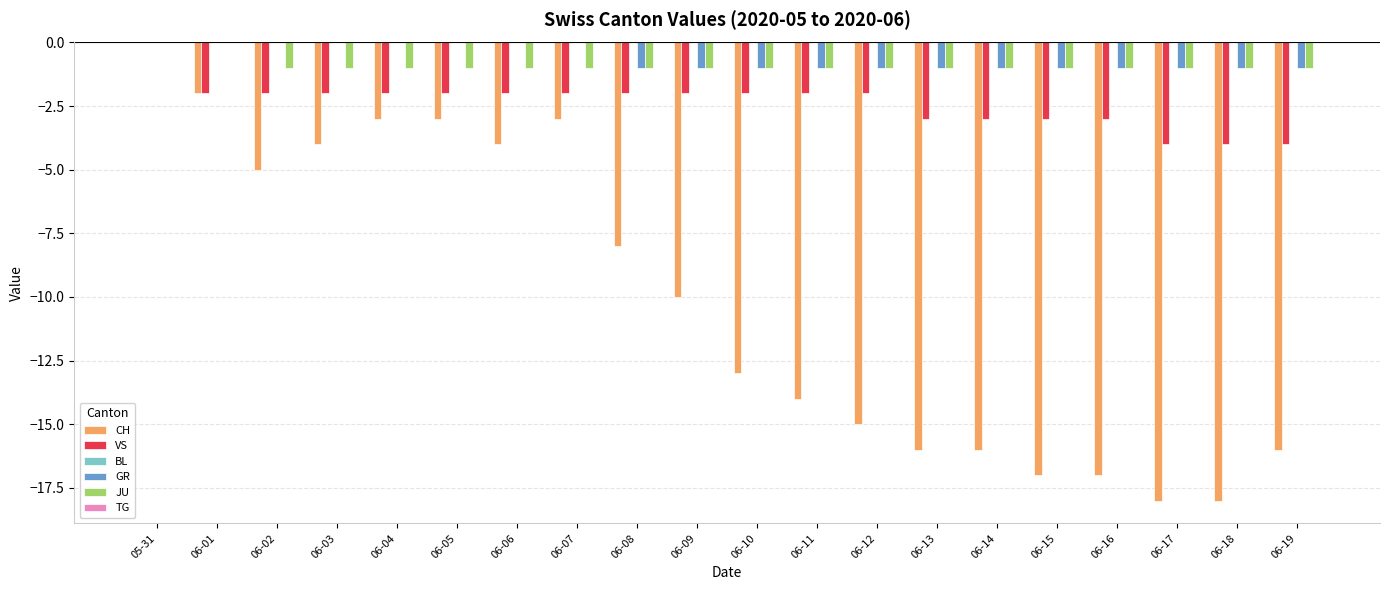

Does the chart contain stacked bars?

No